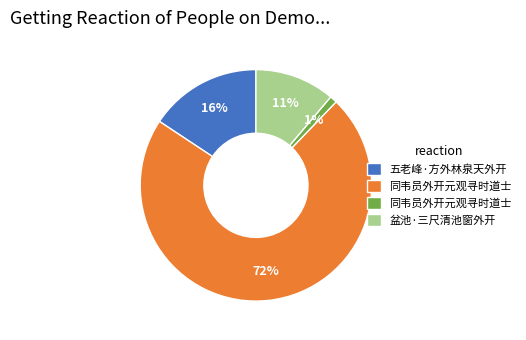

To the nearest percent, what is the average slice percentage?

25%